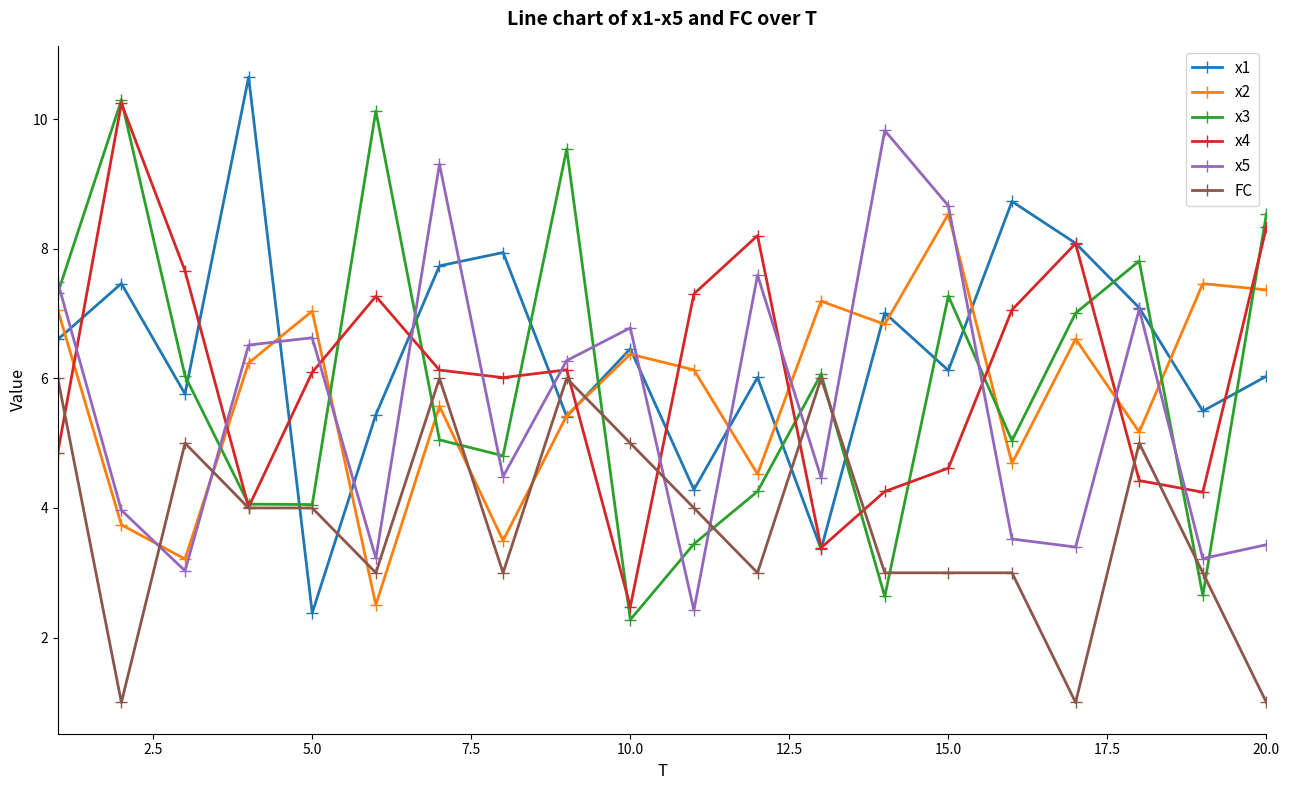

What is the minimum value shown in the chart?

1.0